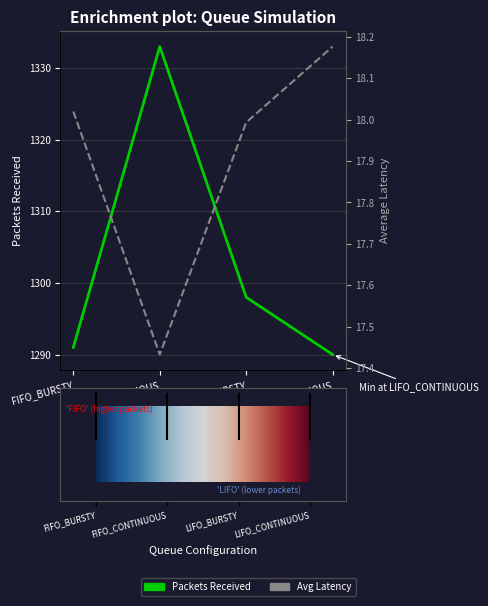

Is this an area chart (filled region under the line)?

No